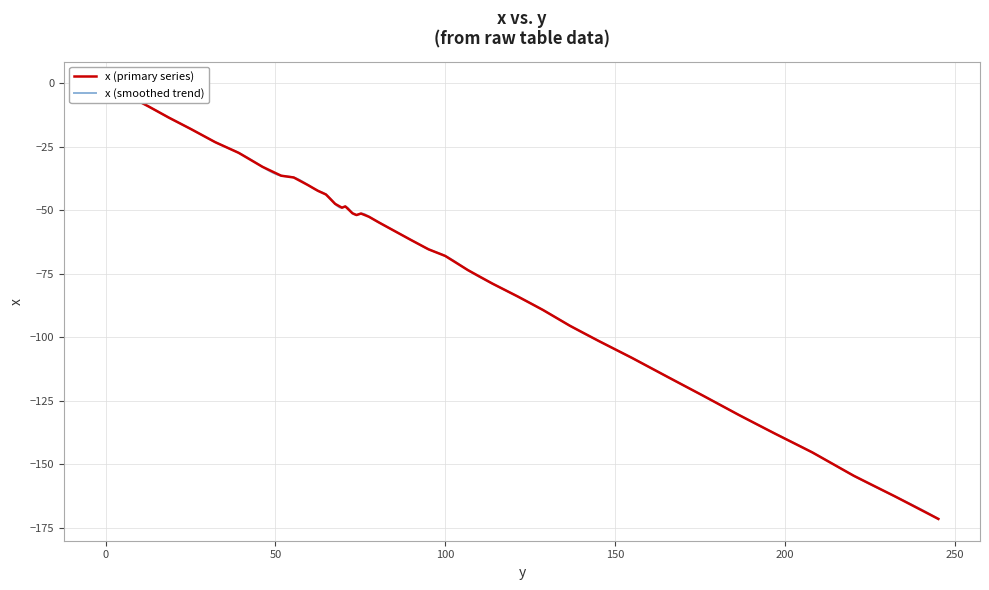

What is the change in value from 12.5 to 59.6?

-31.1